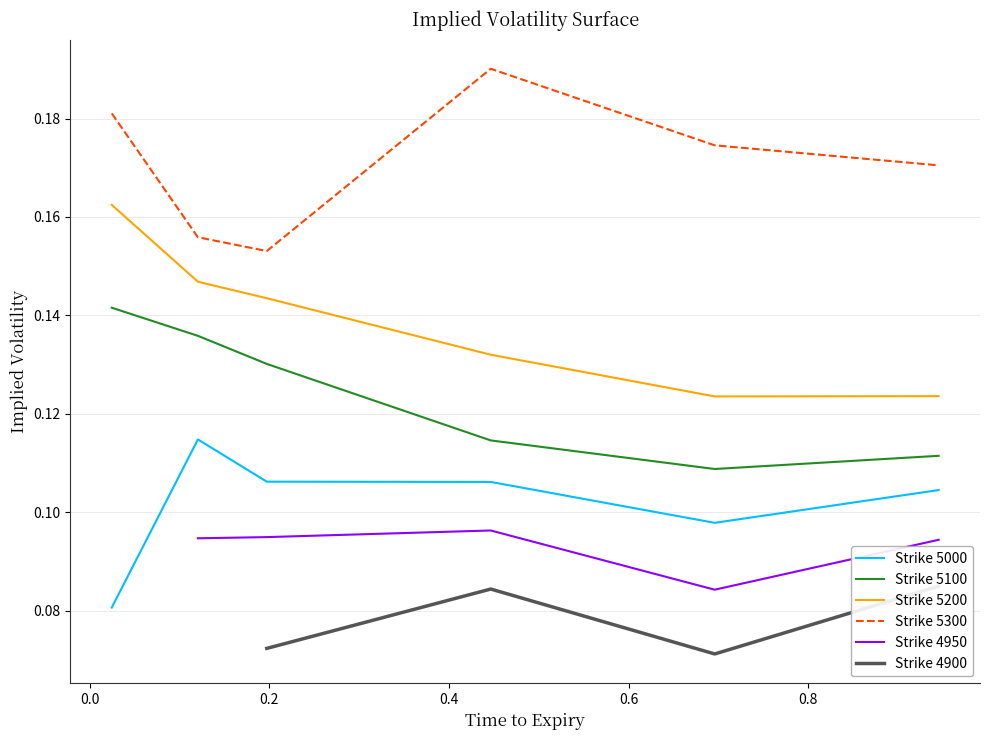

True or false: Strike 5100 and Strike 5000 intersect in this chart.

False